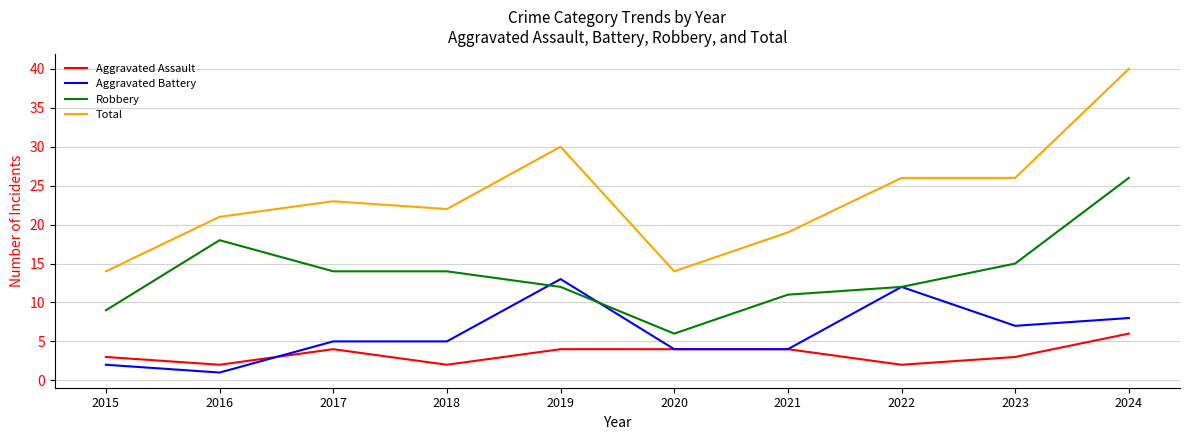

True or false: Robbery has a value of 6 at 2022.

False